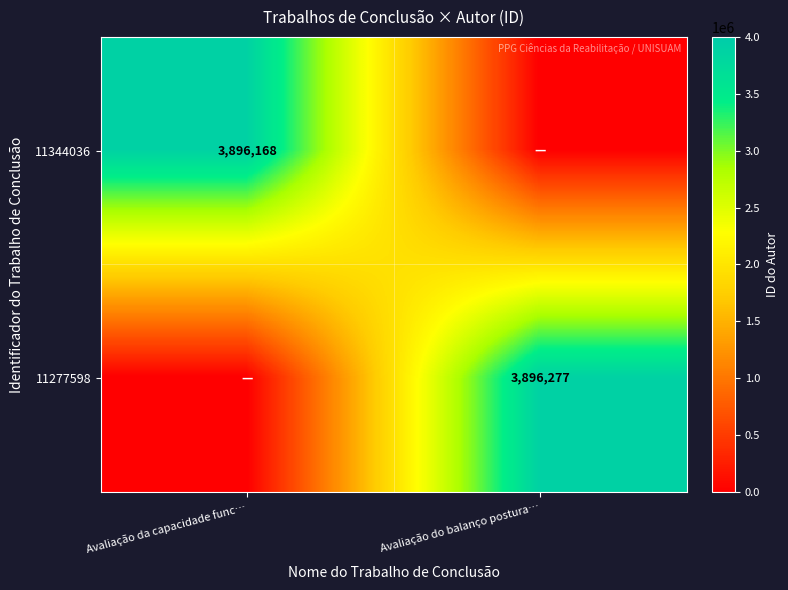

Is the value of 11344036 at Avaliação da capacidade func… greater than the value of 11277598 at Avaliação do balanço postura…?

No